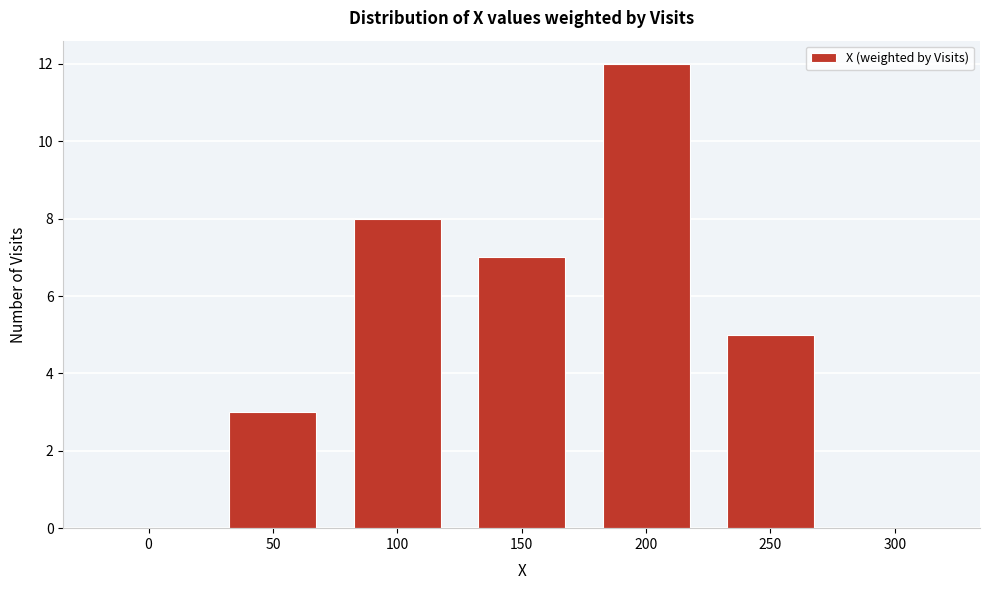

Reading left to right, list all the values displayed in this chart.

0=0	50=3	100=8	150=7	200=12	250=5	300=0